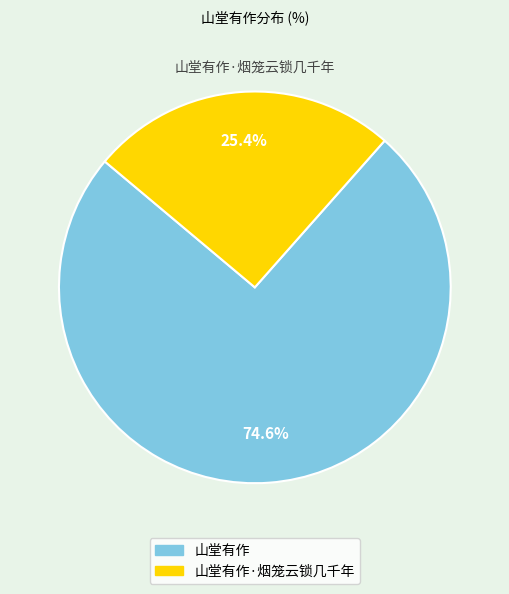

How many segments does this pie chart have?

2